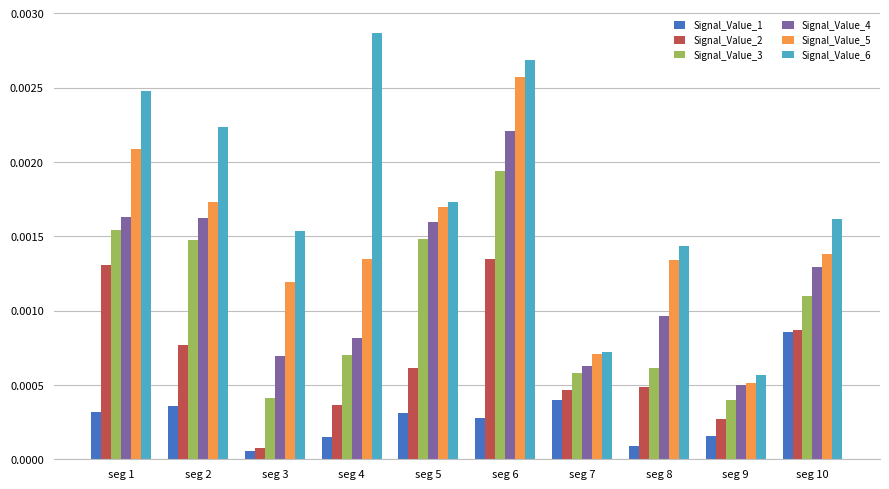

What are all the series names shown in the legend?

Signal_Value_1, Signal_Value_2, Signal_Value_3, Signal_Value_4, Signal_Value_5, Signal_Value_6